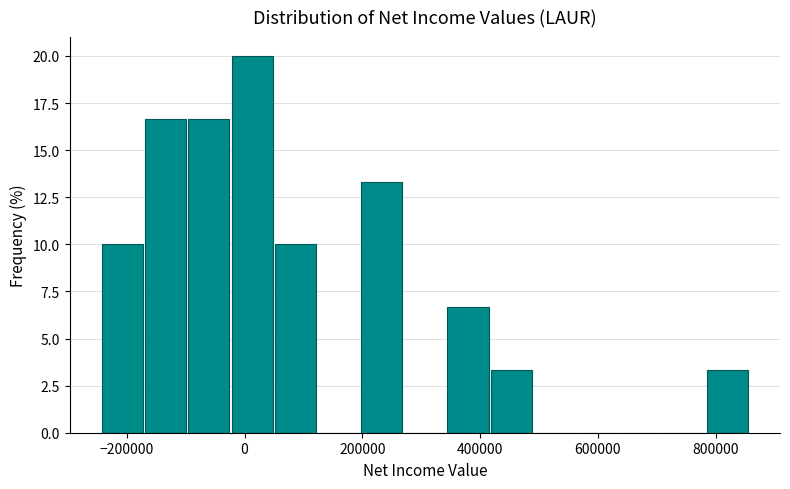

Read against the x-axis, roughly where is the centre of the tallest bar?

20000